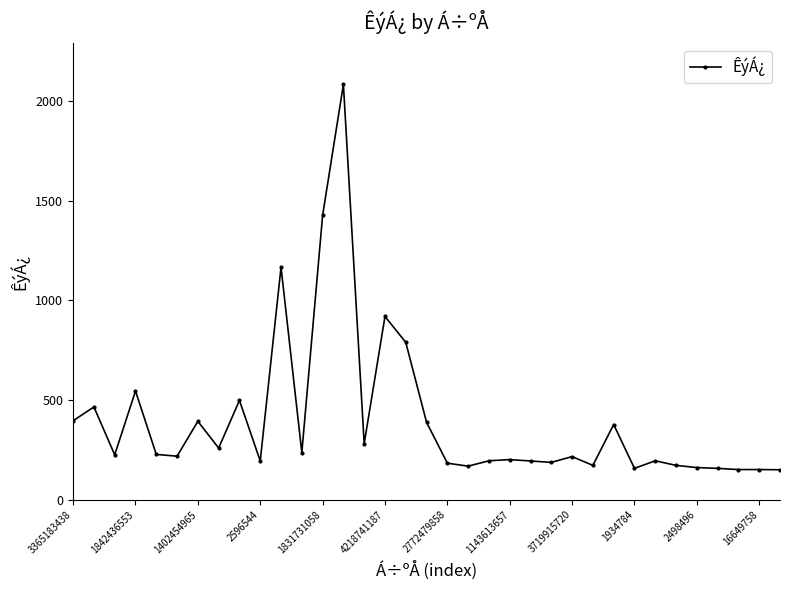

True or false: there are more than 1 points higher than both neighbors.

True